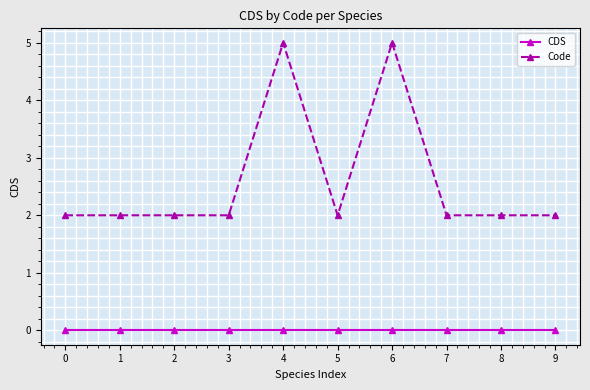

Is the value of Code at 0 greater than the value of CDS at 1?

Yes